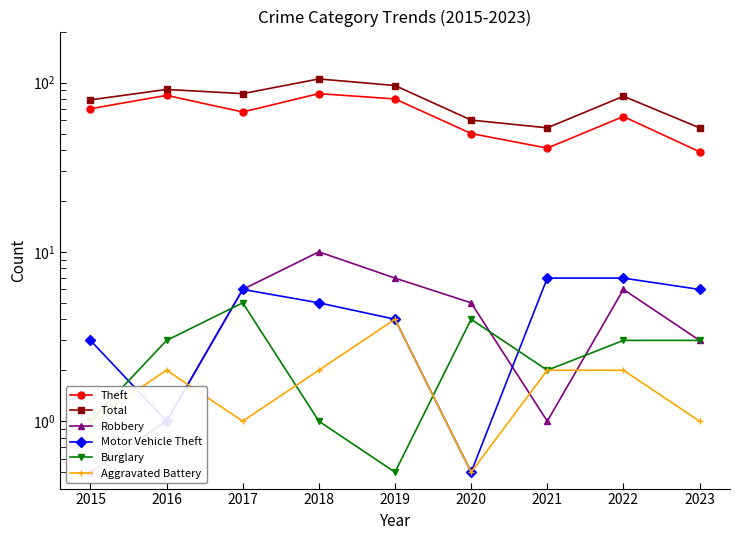

At how many categories does at least one series exceed 74?

6